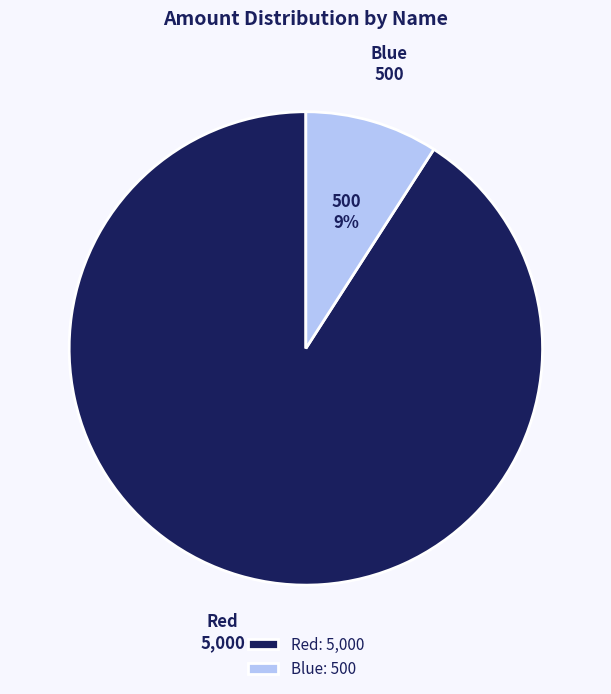

What is the largest slice in the pie chart?

Red